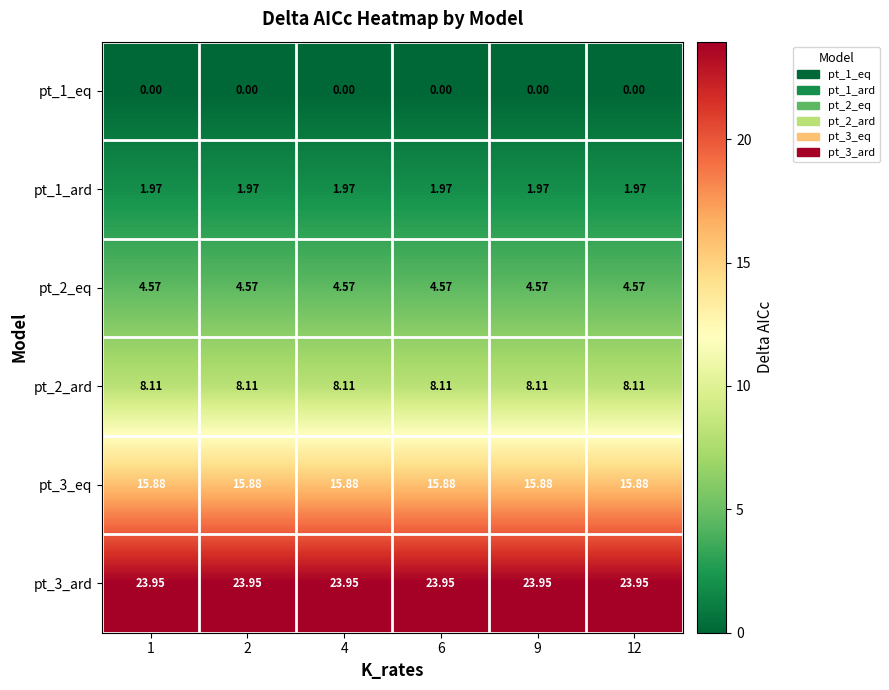

Is the value of pt_2_eq at 6 greater than the value of pt_1_ard at 9?

Yes